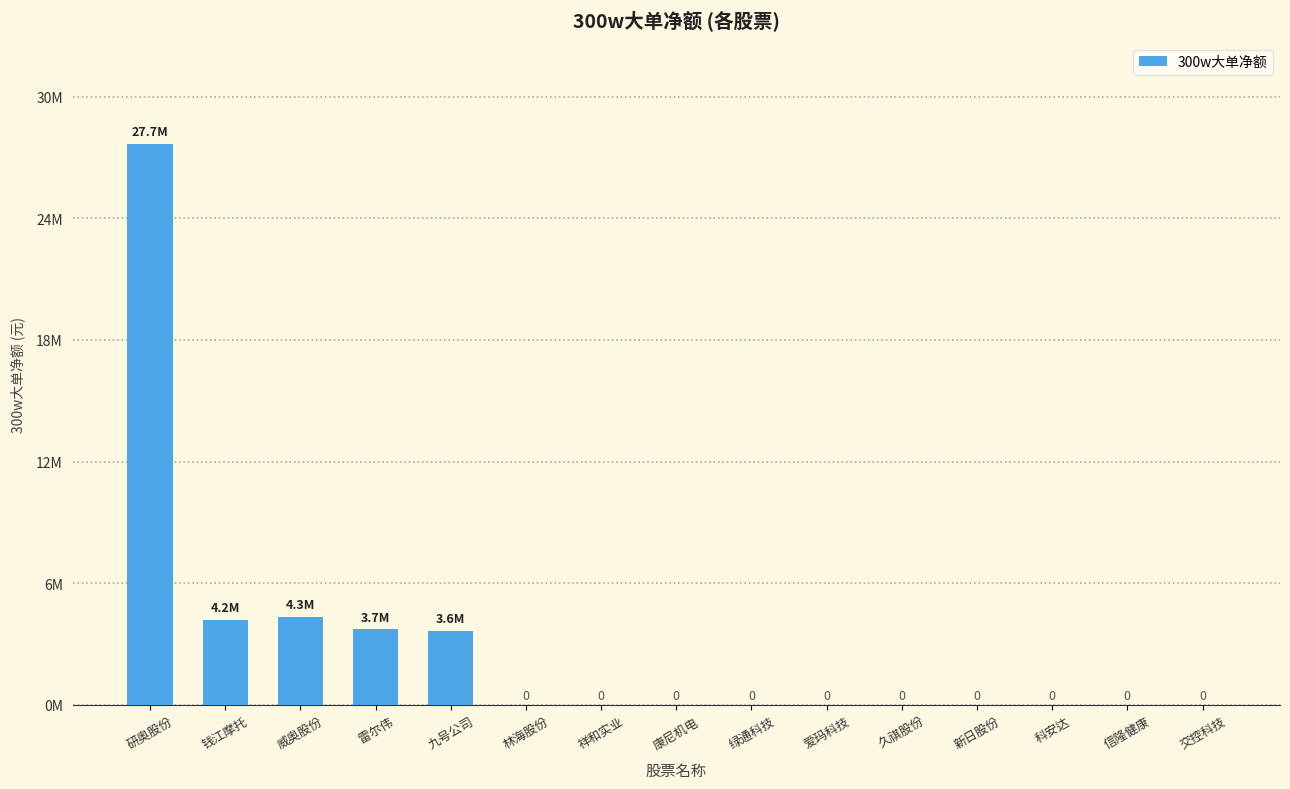

Does the chart contain stacked bars?

No